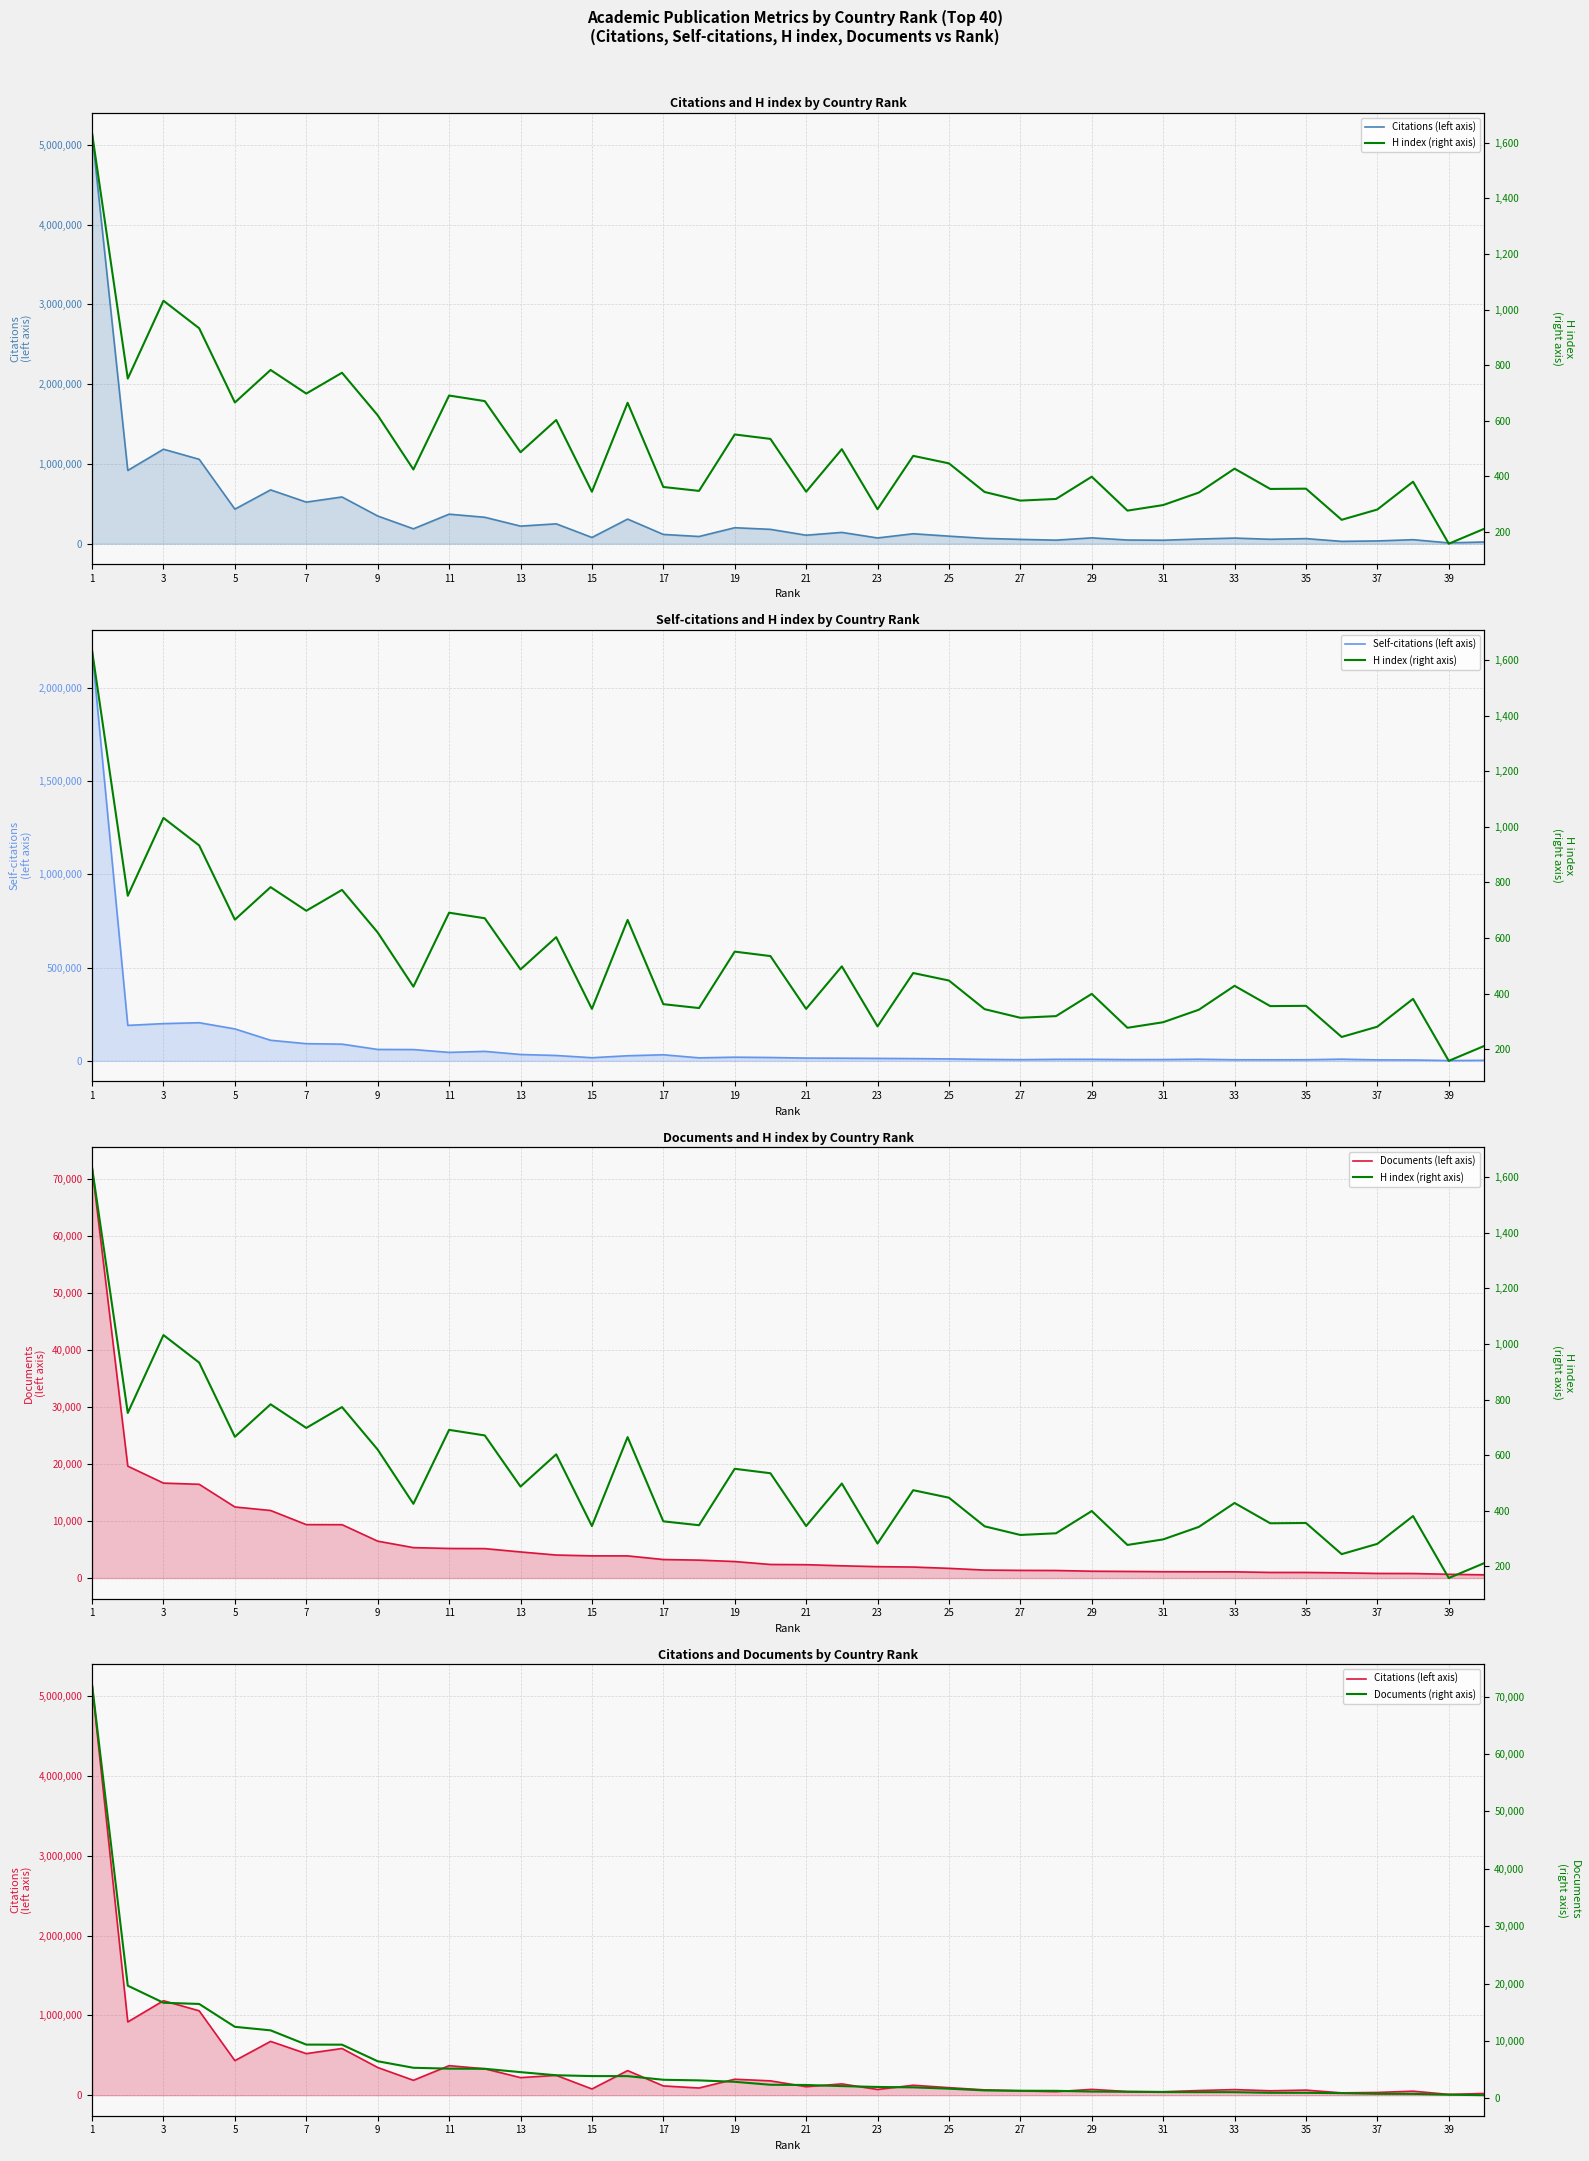

Does the chart display data point markers on the line(s)?

No